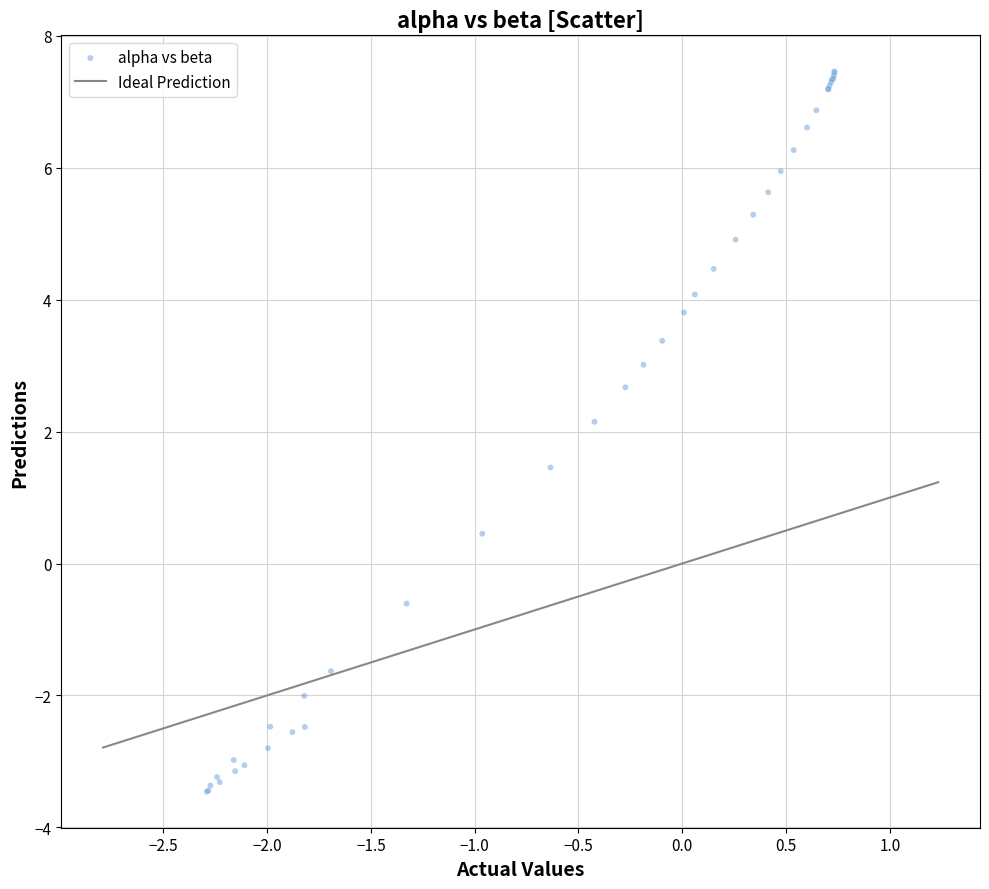

What Y value in the scatter plot is closest to 2?

2.1